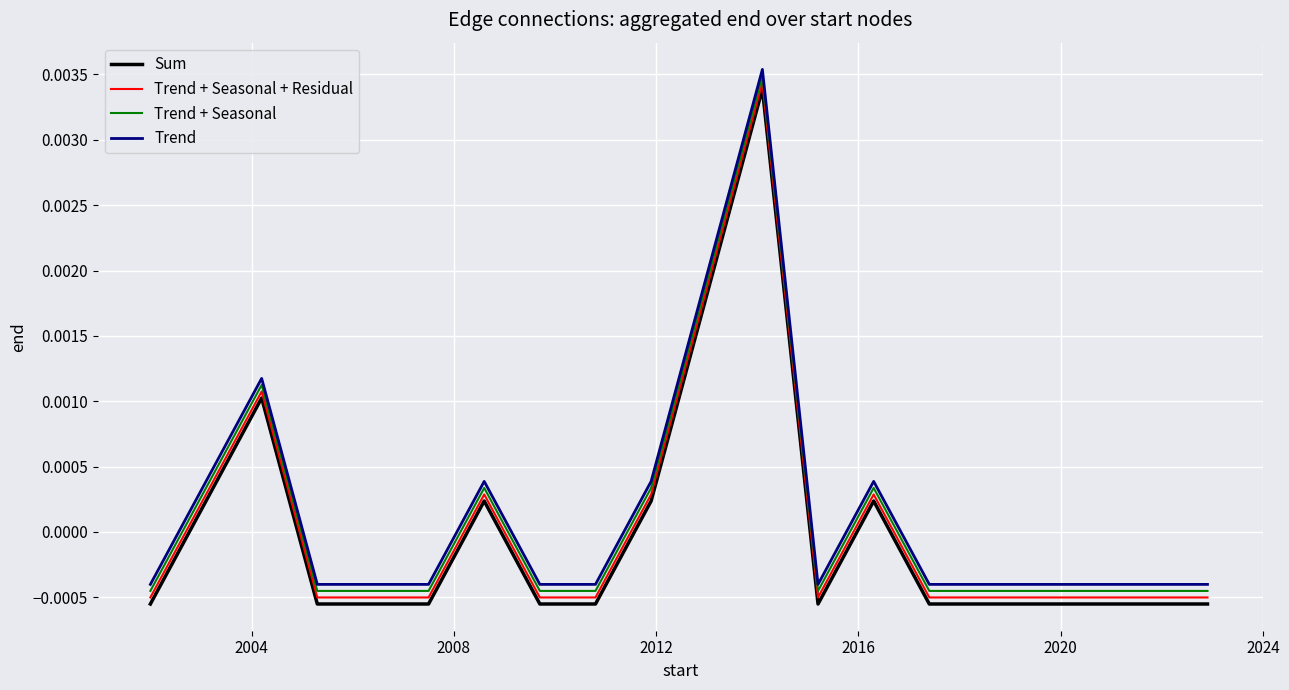

True or false: Trend + Seasonal and Trend + Seasonal + Residual cross at least once.

False